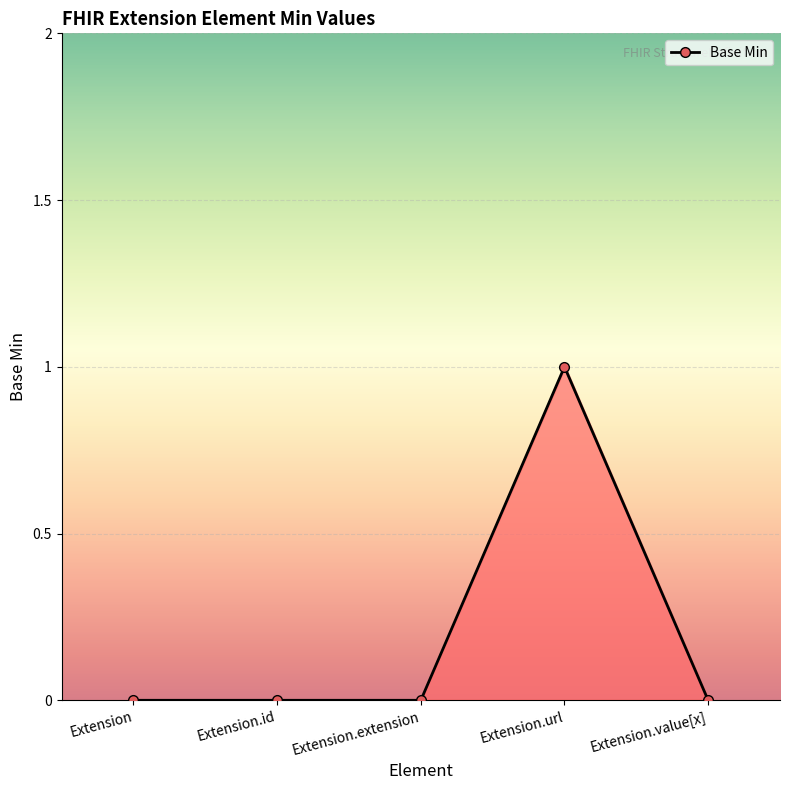

What is the label of the 5th point from the left?

Extension.value[x]